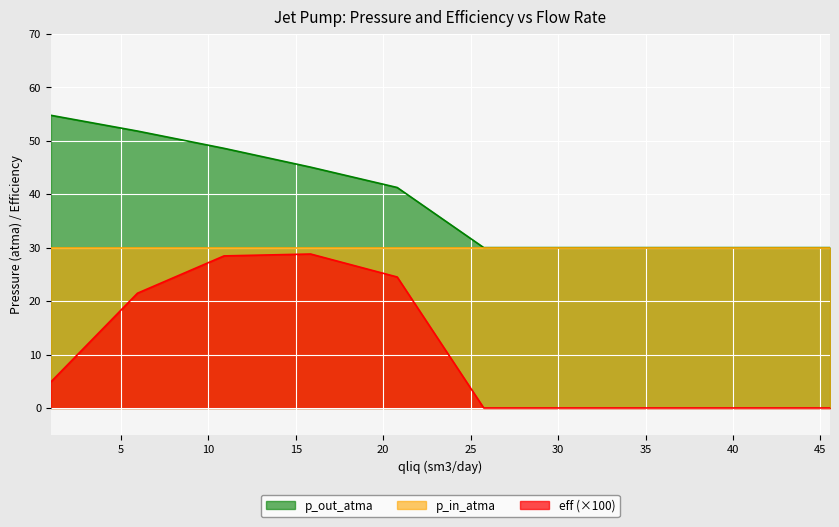

What is the label of the 6th point from the right?

20.8